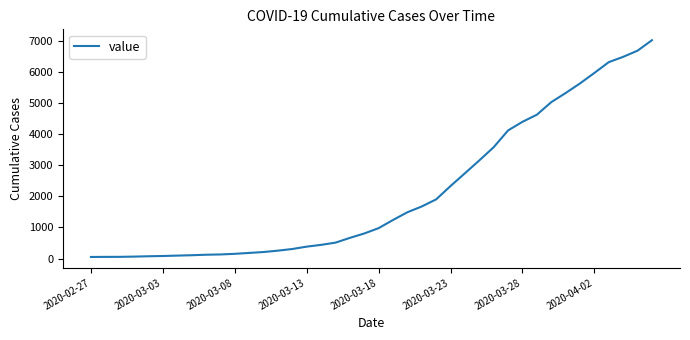

What is the maximum value shown in the chart?

7012